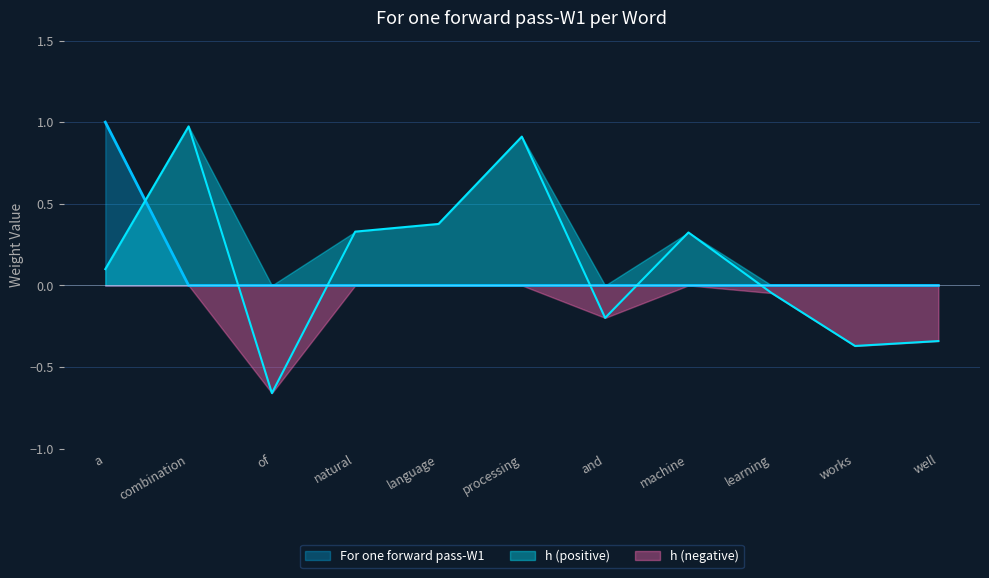

What is the difference between the values at a and and?

1